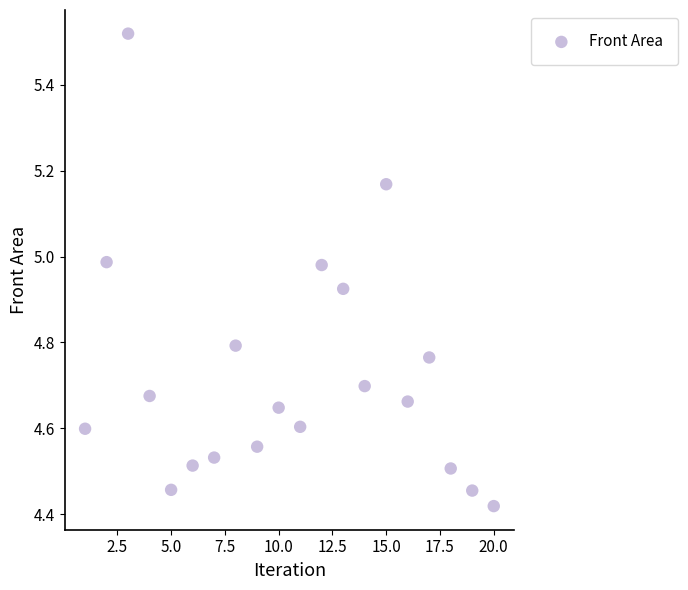

What is the range of Y values (max minus min)?

1.1